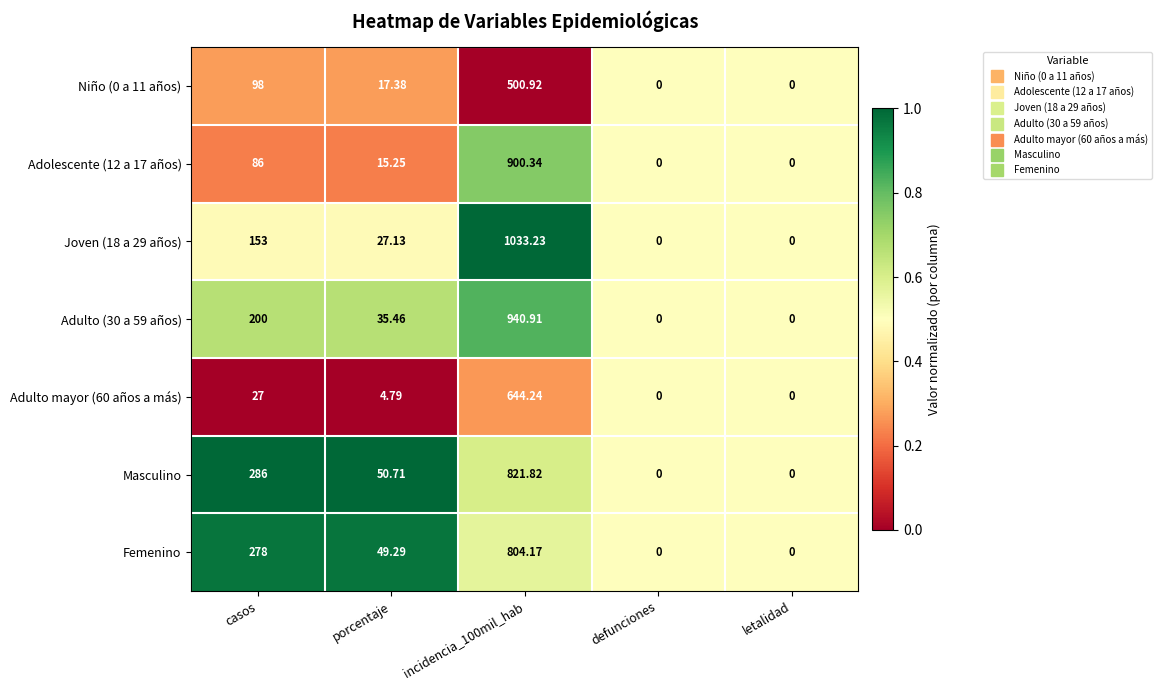

Which series changed the most between porcentaje and letalidad?

Masculino